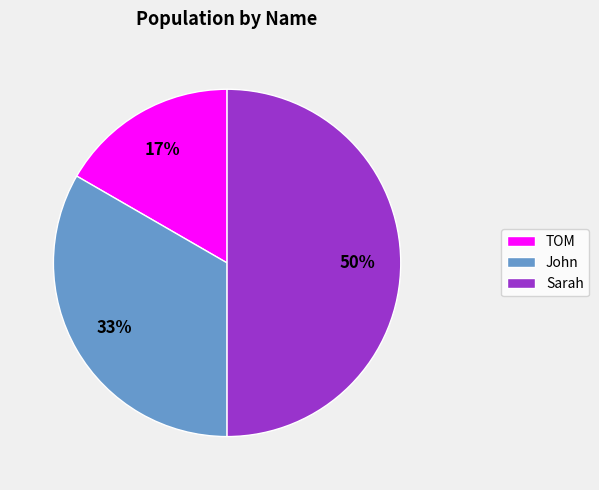

To the nearest percent, what percentage of the pie is Sarah?

50%